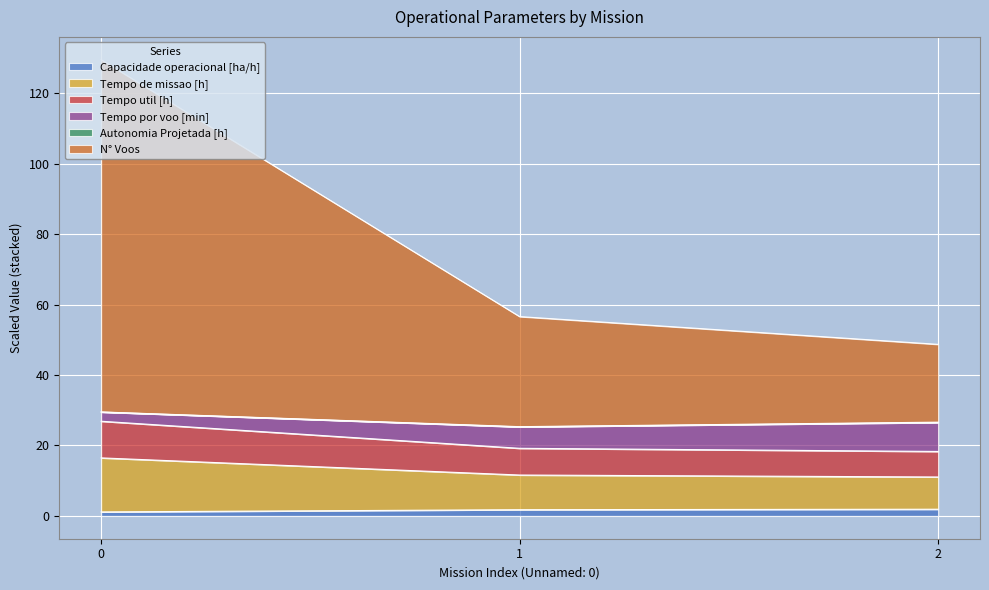

Which series changed the most between 1 and 2?

N° Voos